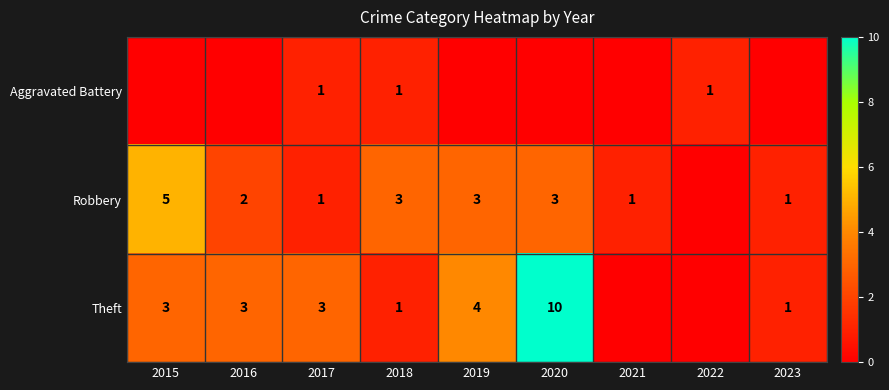

Which has a higher value, 2023 or 2017?

2017